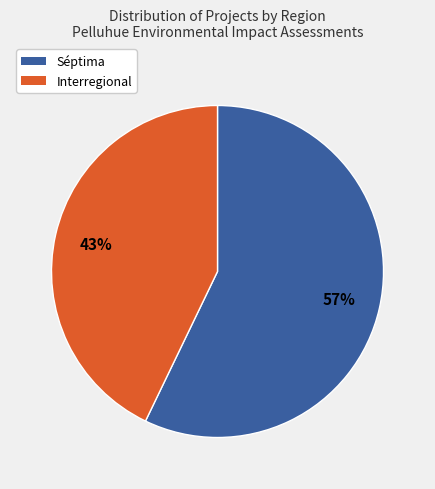

Is there any slice that represents more than half of the pie?

Yes